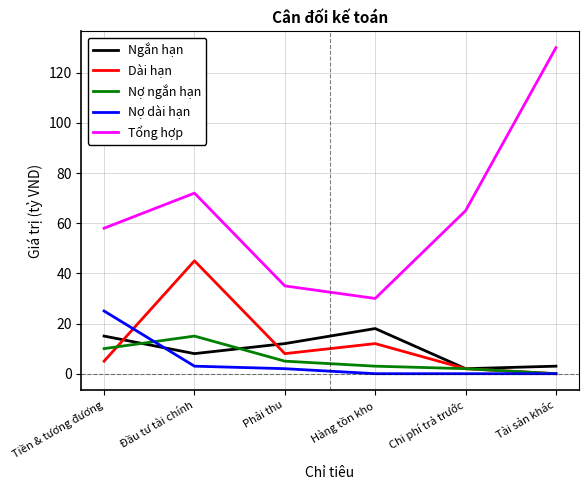

True or false: Nợ dài hạn and Tổng hợp cross at least once.

False